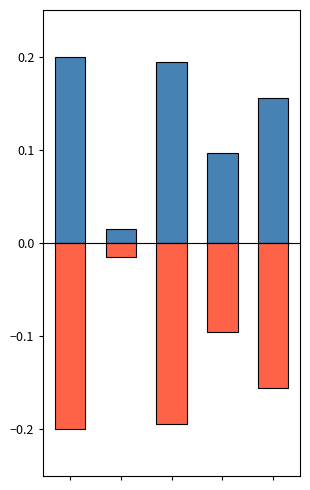

What is the spread (max minus min) of values at 2?

0.4